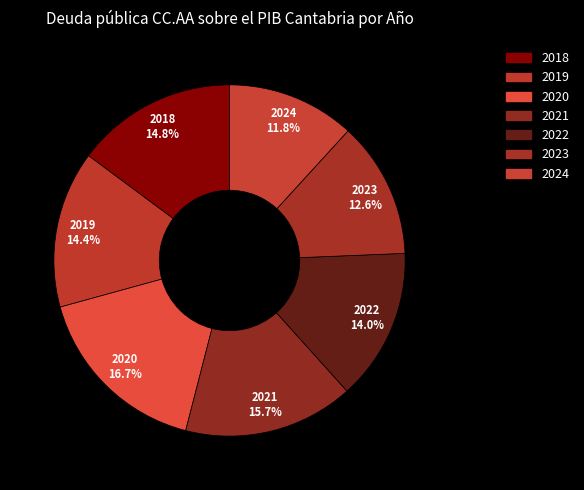

Count the number of slices in the pie.

7